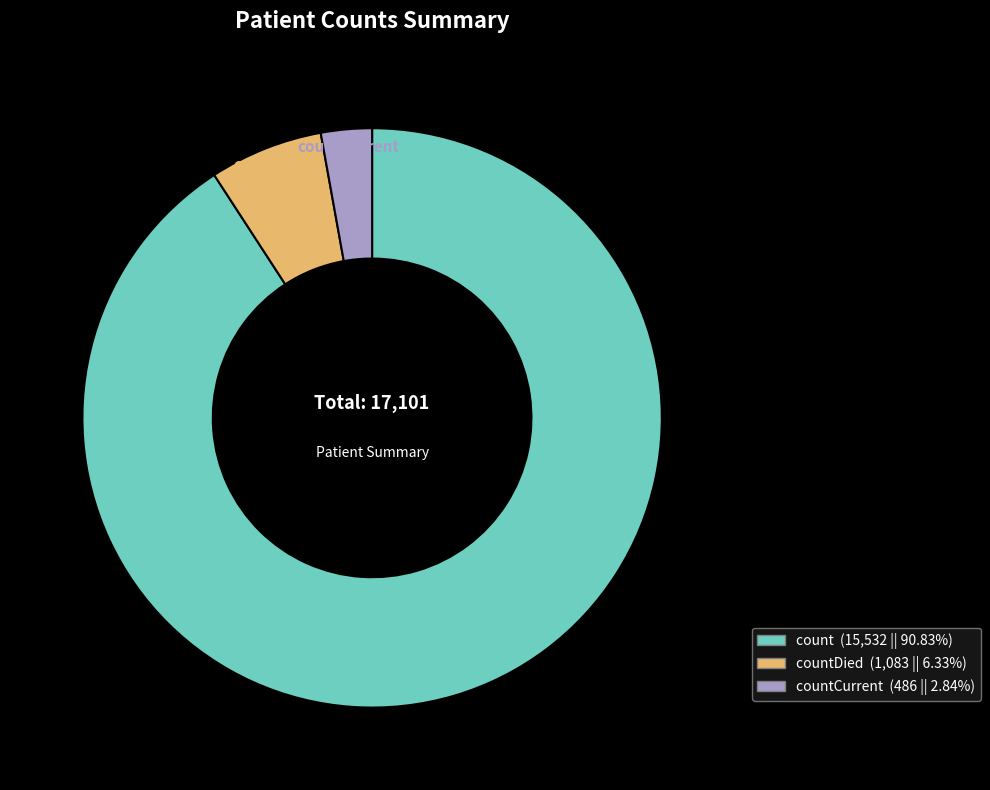

Approximately how many times larger is the value at countDied (1,083 || 6.33%) compared to countCurrent (486 || 2.84%)?

2.2